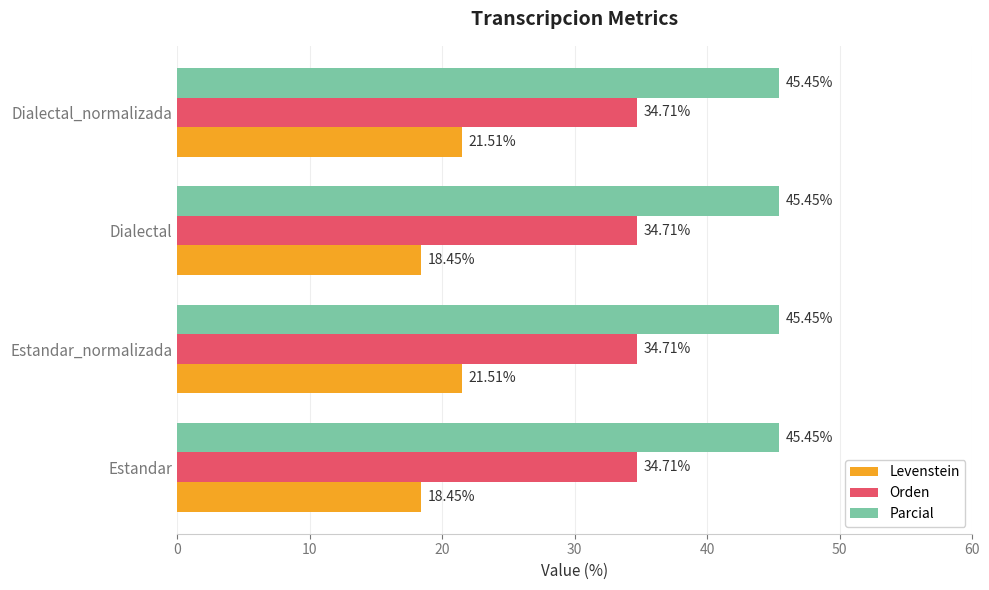

Which series has the widest spread of values?

Levenstein